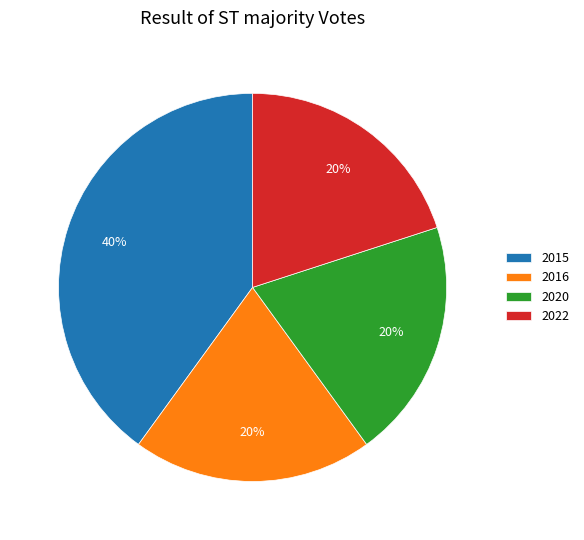

Does any single category account for the majority?

No